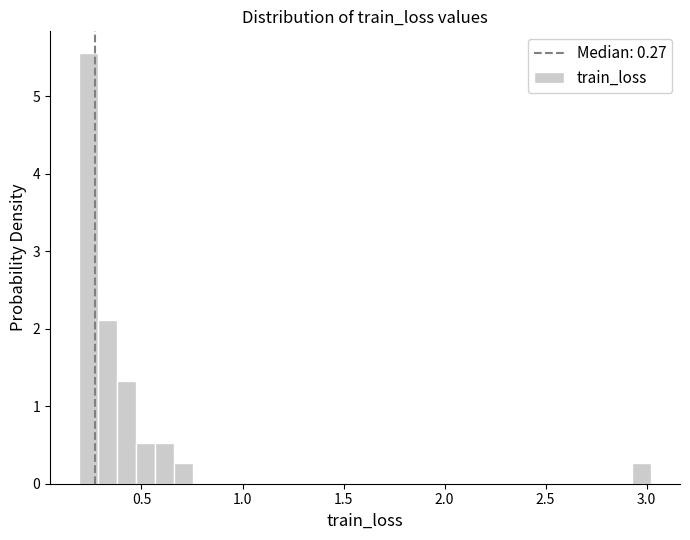

Read against the x-axis, roughly where is the centre of the tallest bar?

0.25